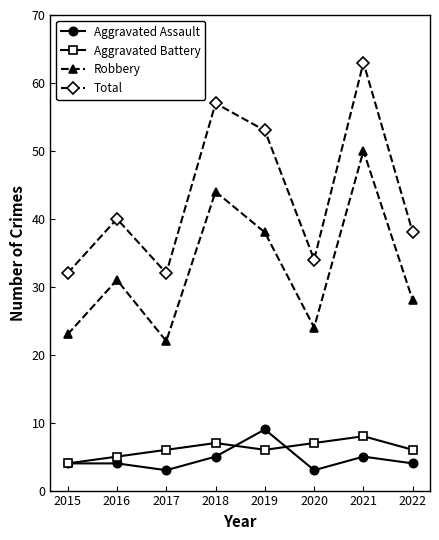

What is the value of the Aggravated Battery point at the 1st from the left?

4